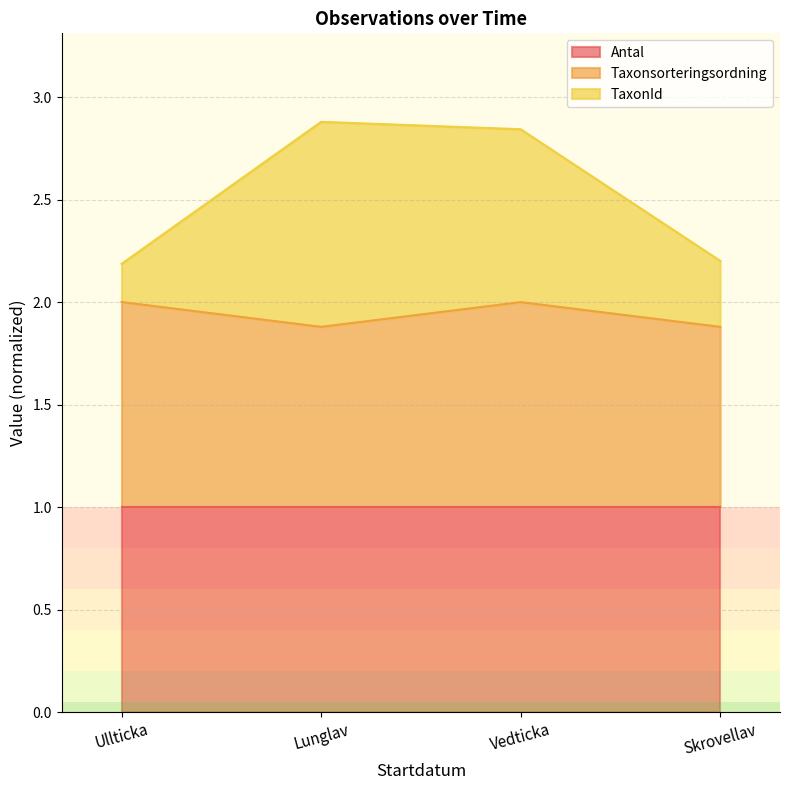

The Antal series shows 1.0 at Vedticka. True or false?

True